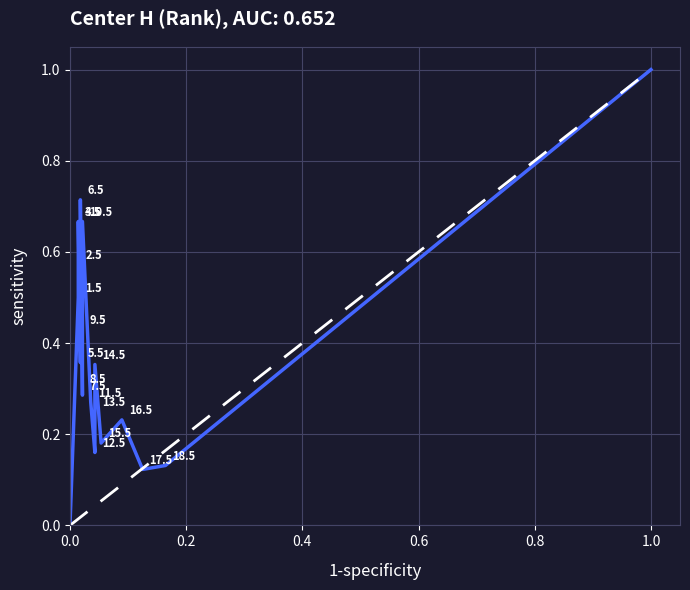

Does the chart display data point markers on the line(s)?

No